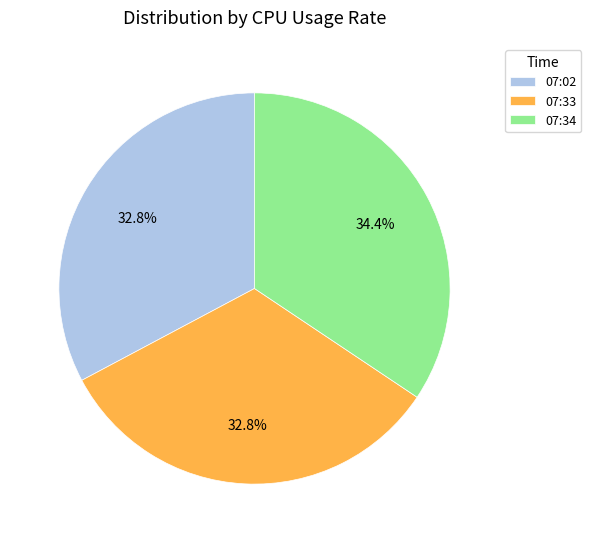

What percentage is the 07:02 slice, to the nearest percent?

33%